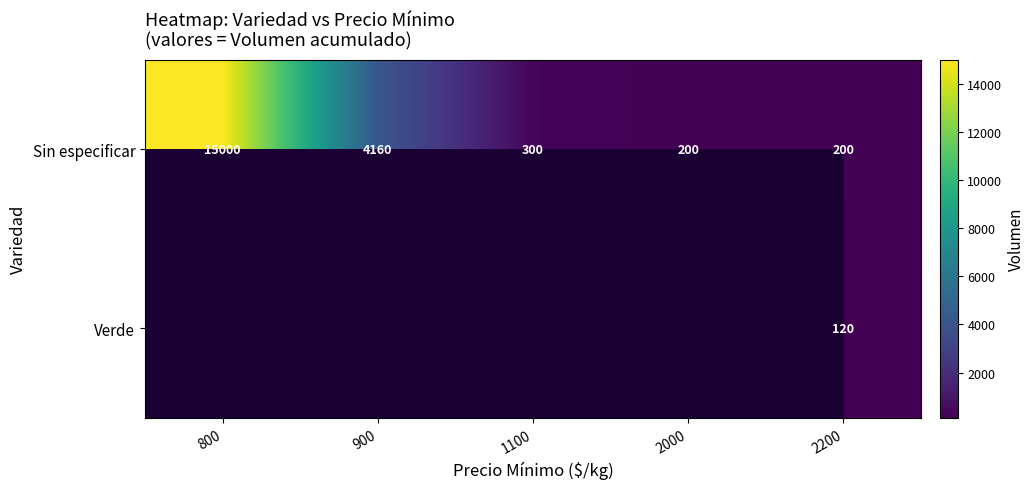

What is the sum of all Sin especificar values?

19860